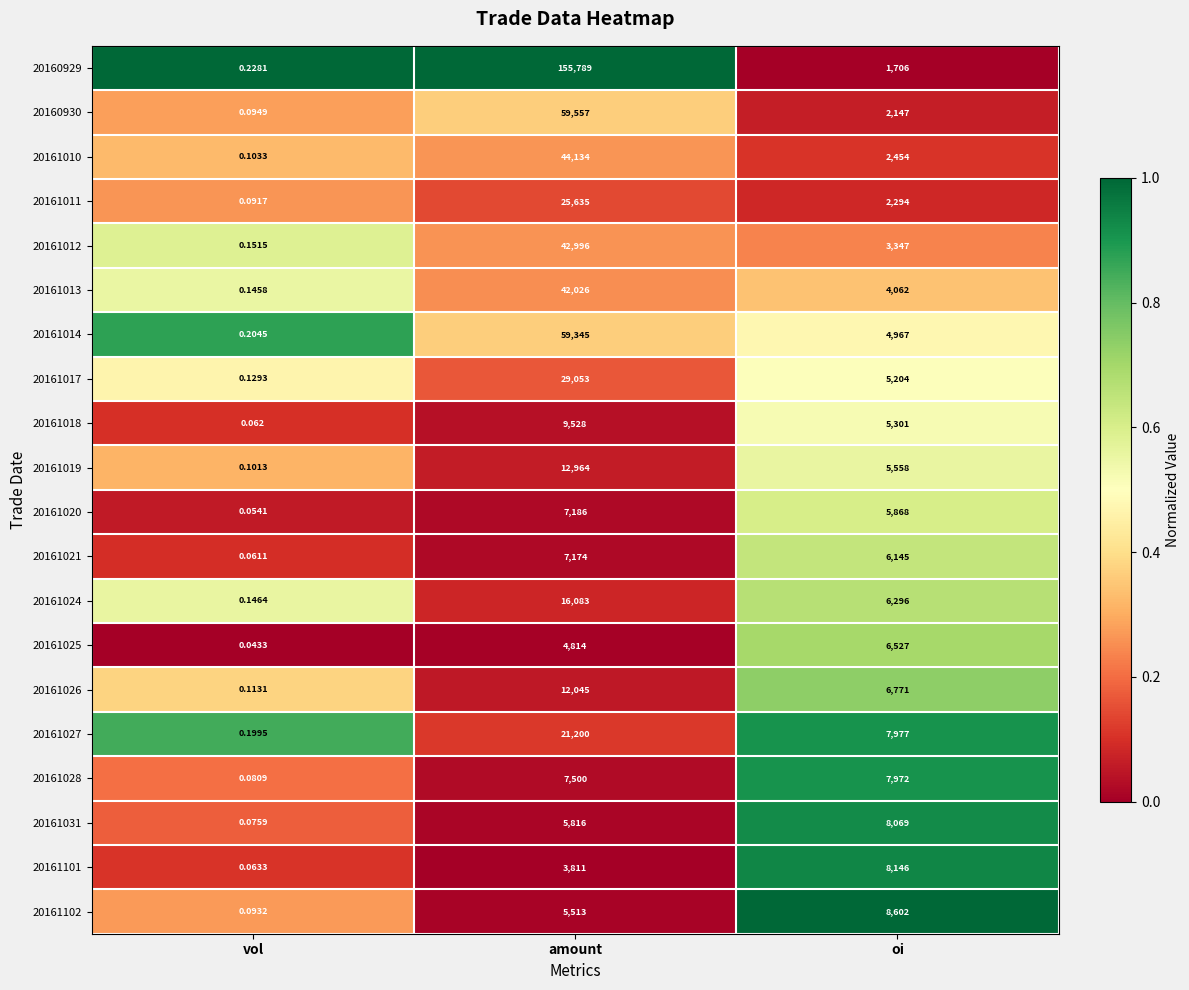

At which category is the sum across all series the highest?

amount